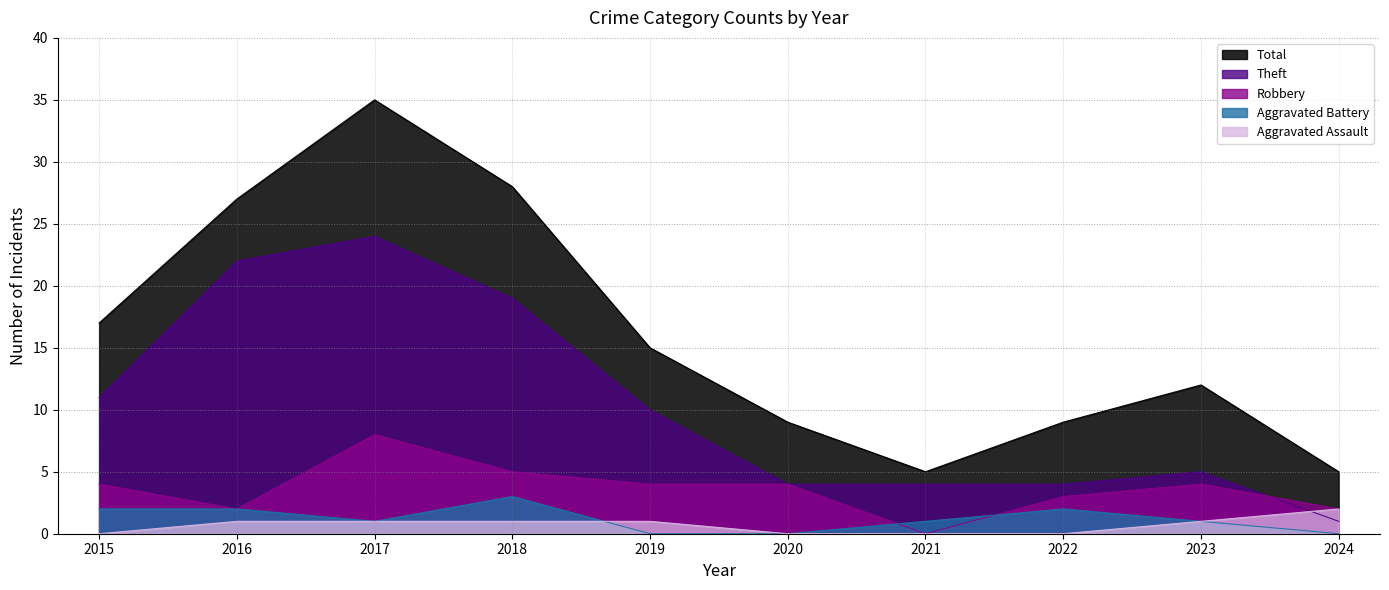

What are all the series names shown in the legend?

Total, Theft, Robbery, Aggravated Battery, Aggravated Assault